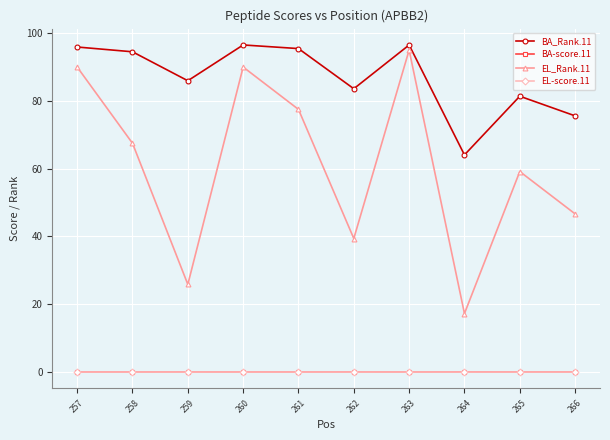

Does the chart have visible grid lines?

Yes